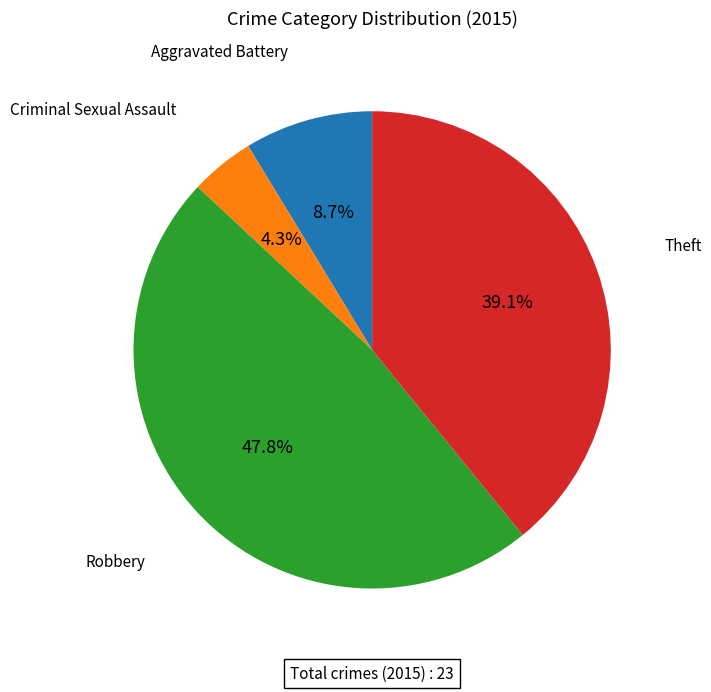

Is there a majority slice in this chart?

No